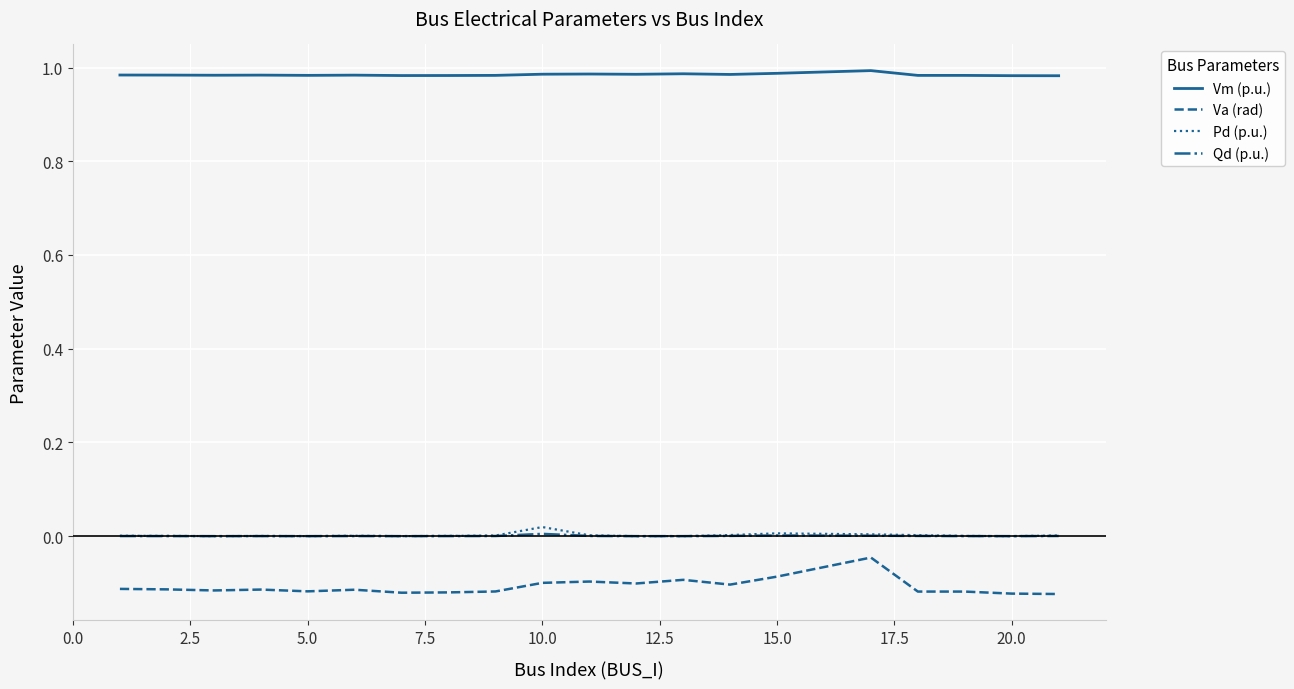

What is the sum of all Vm (p.u.) values?

19.7